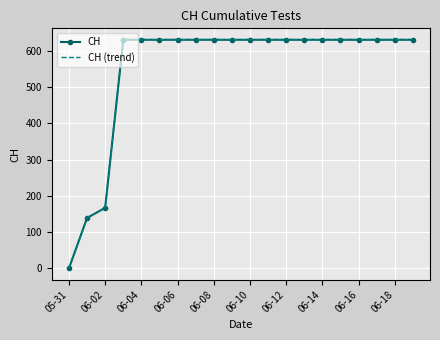

True or false: CH has more than 0 interior local peaks.

False